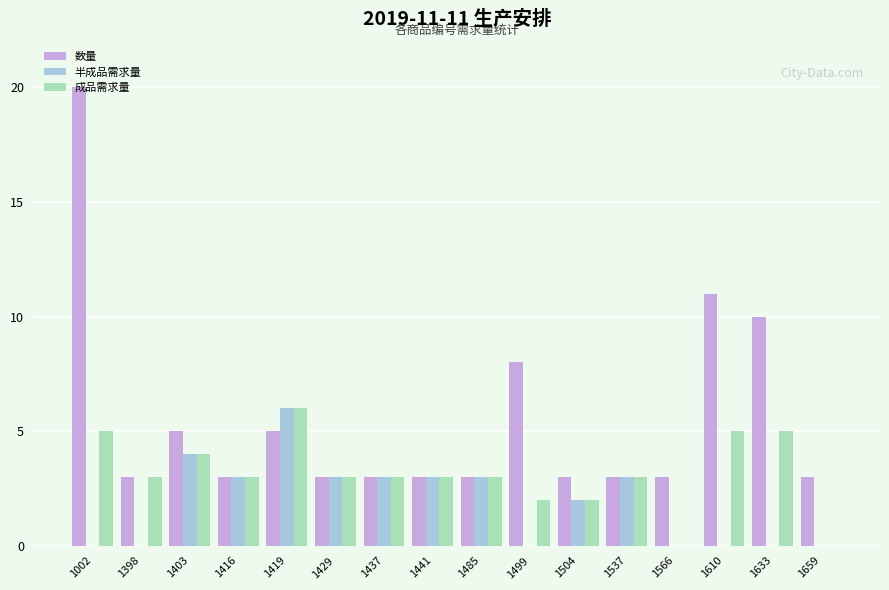

What is the average value of the 半成品需求量 series?

2